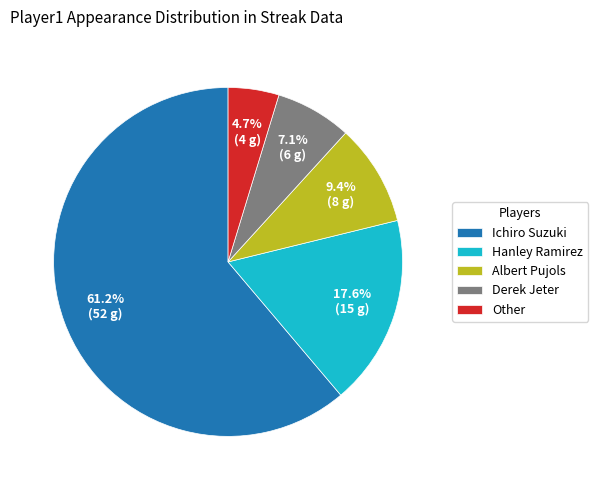

What is the smallest slice in the pie chart?

Other